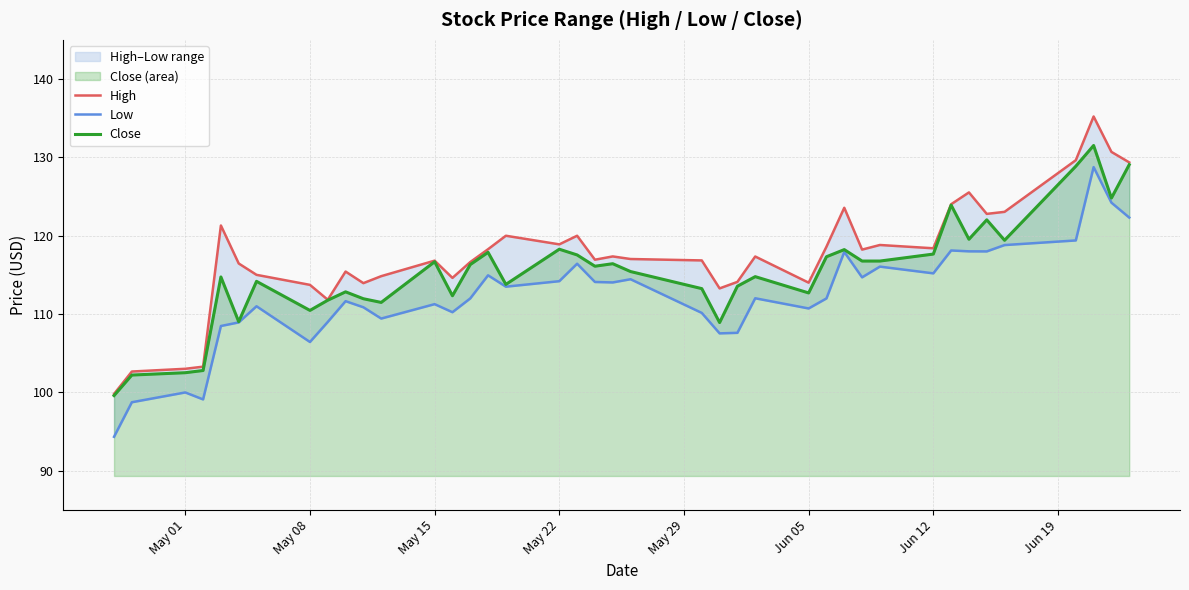

What is the lowest value of the Close series?

99.6